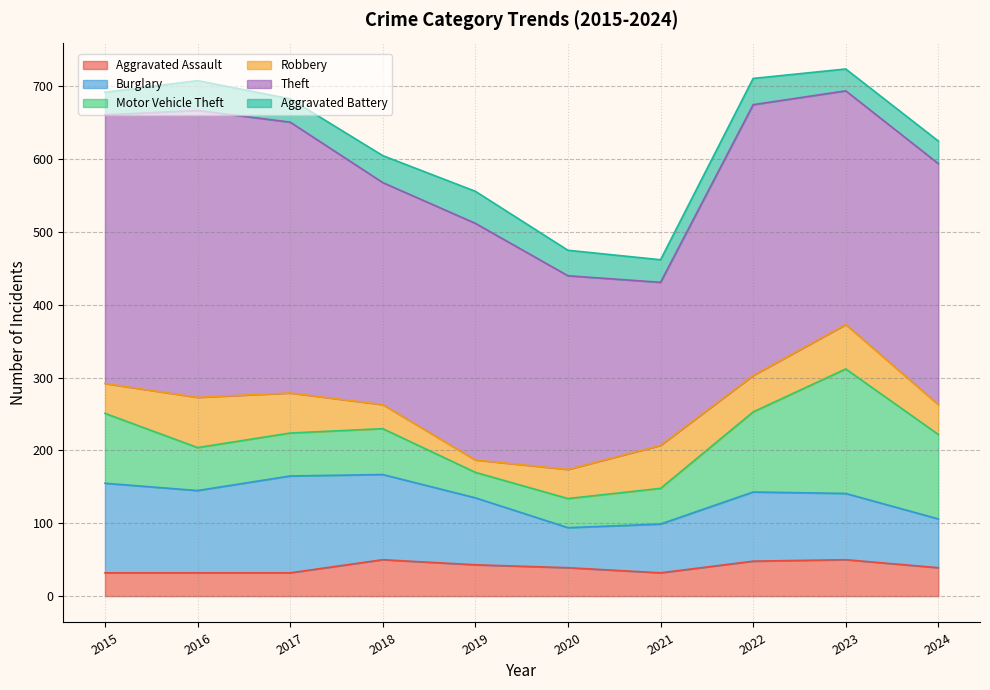

What is the spread (max minus min) of values at 2021?

193